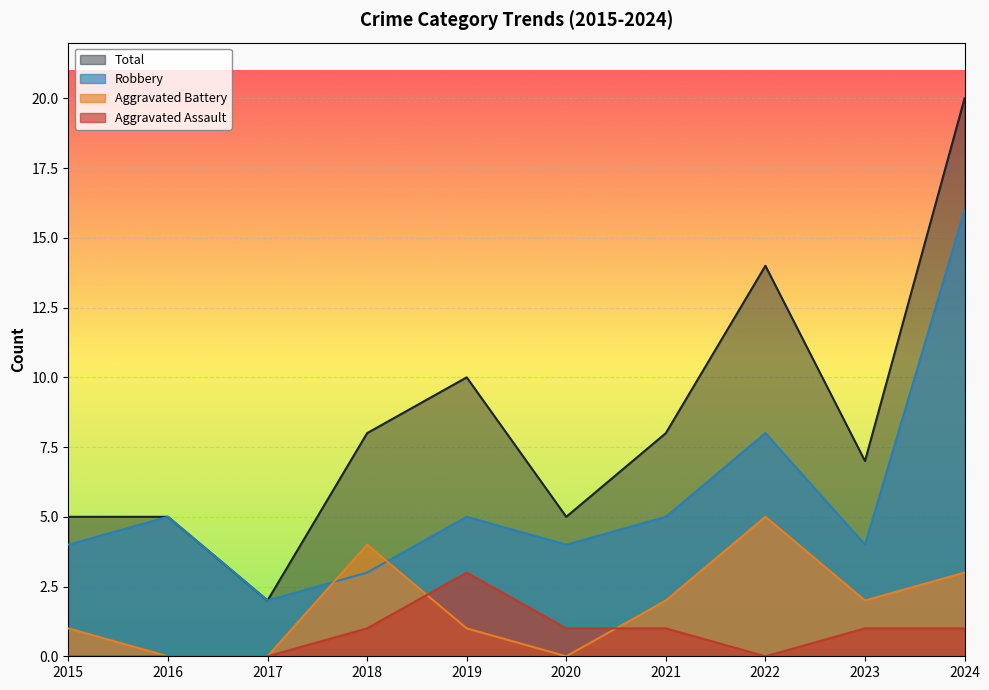

Which label corresponds to the largest value in the chart?

2024